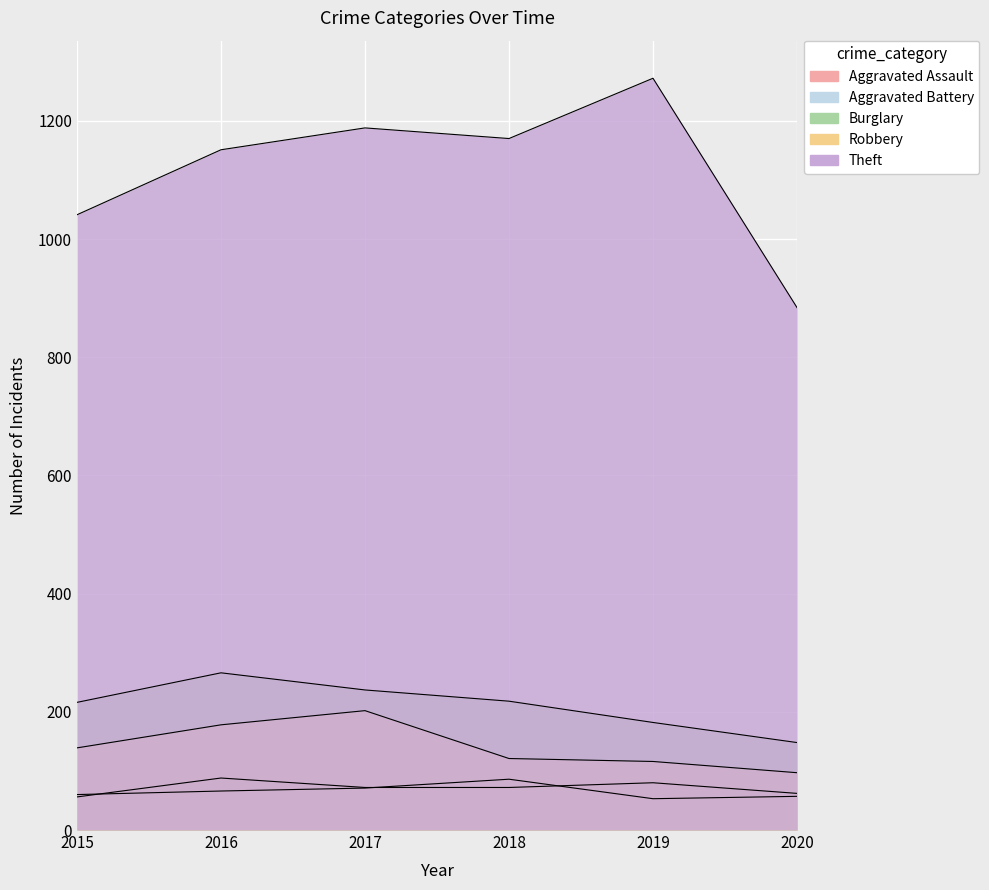

True or false: Aggravated Battery and Theft intersect in this chart.

False